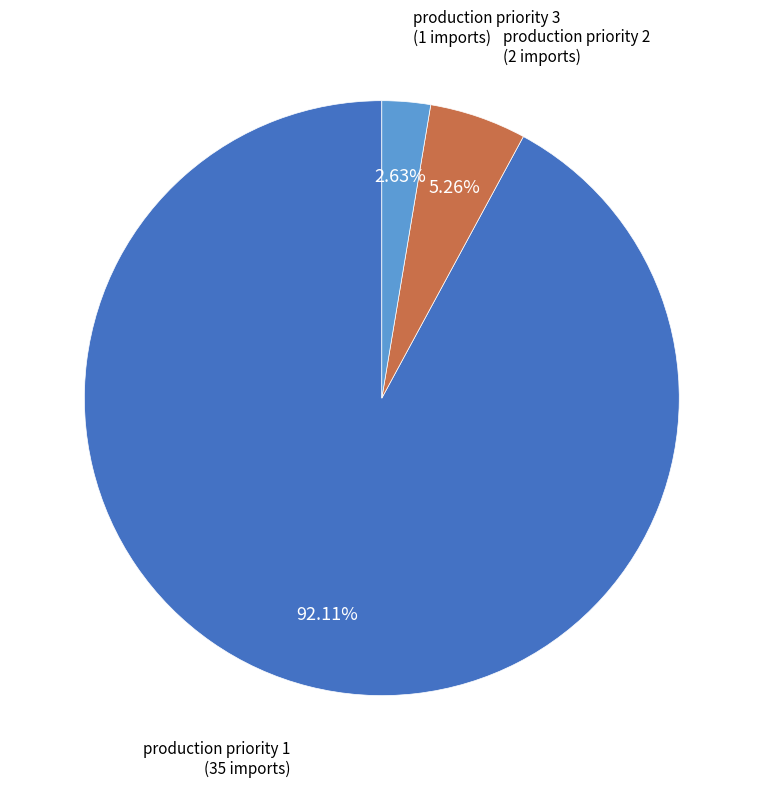

Does any single category account for the majority?

Yes